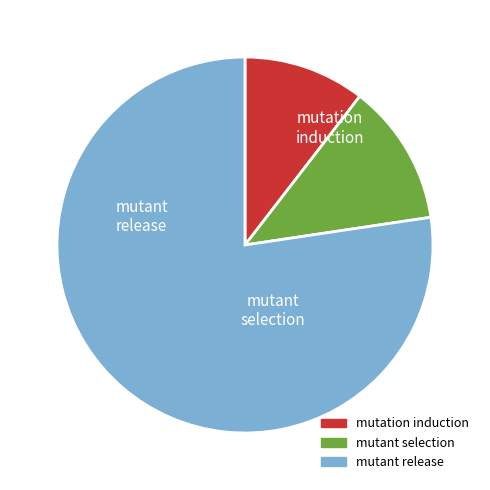

Is there any slice that represents more than half of the pie?

Yes